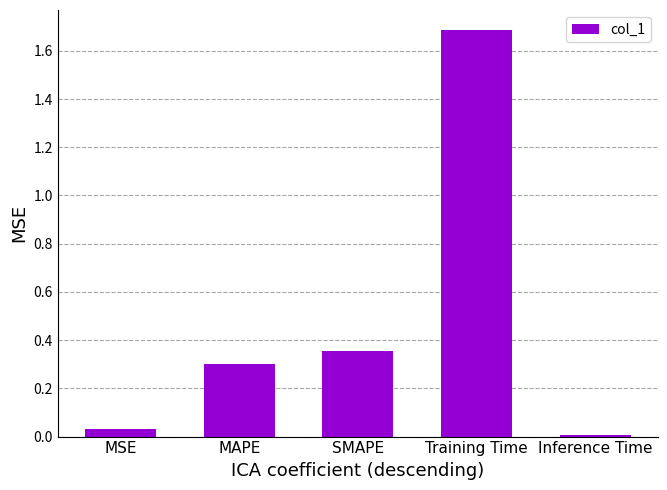

True or false: the data shows 0.1 at SMAPE.

False